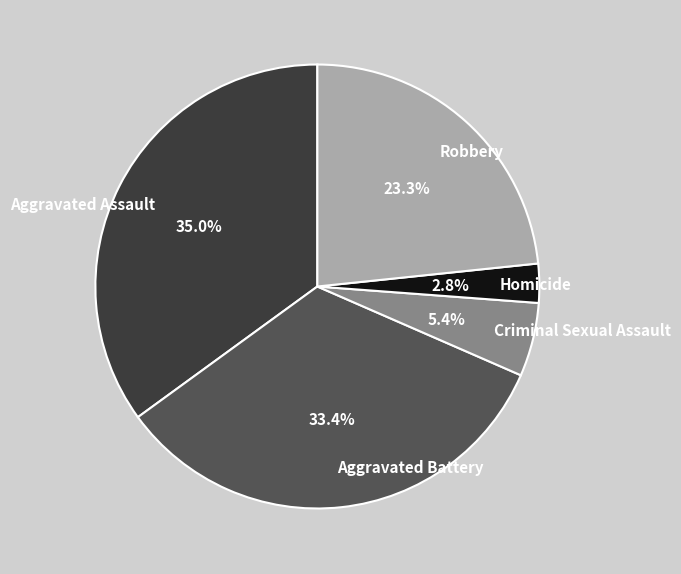

Does any single category account for the majority?

No